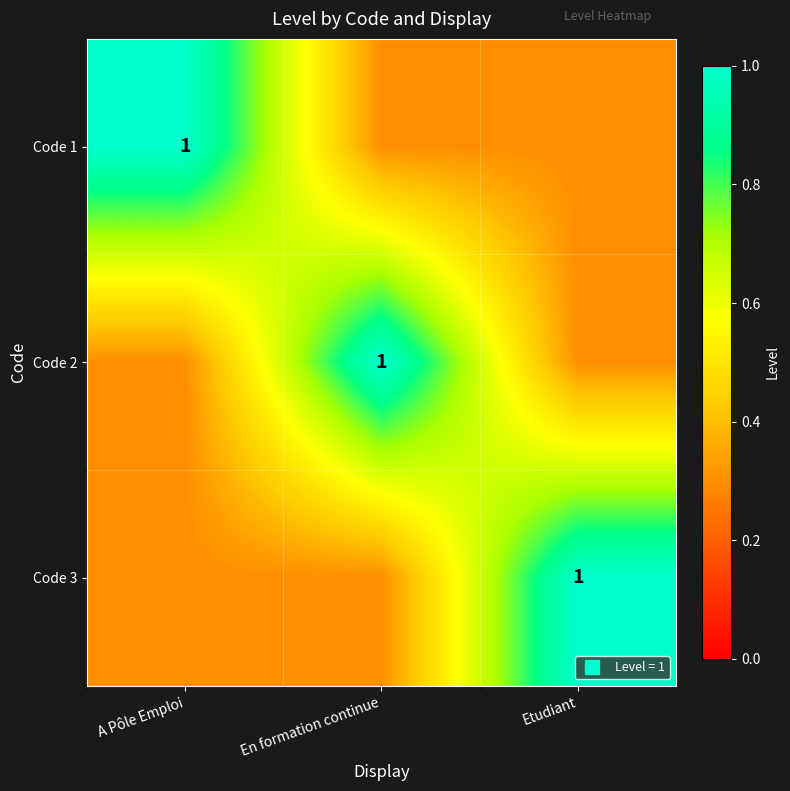

What is the difference between the maximum and minimum values in the Code 1 series?

0.7